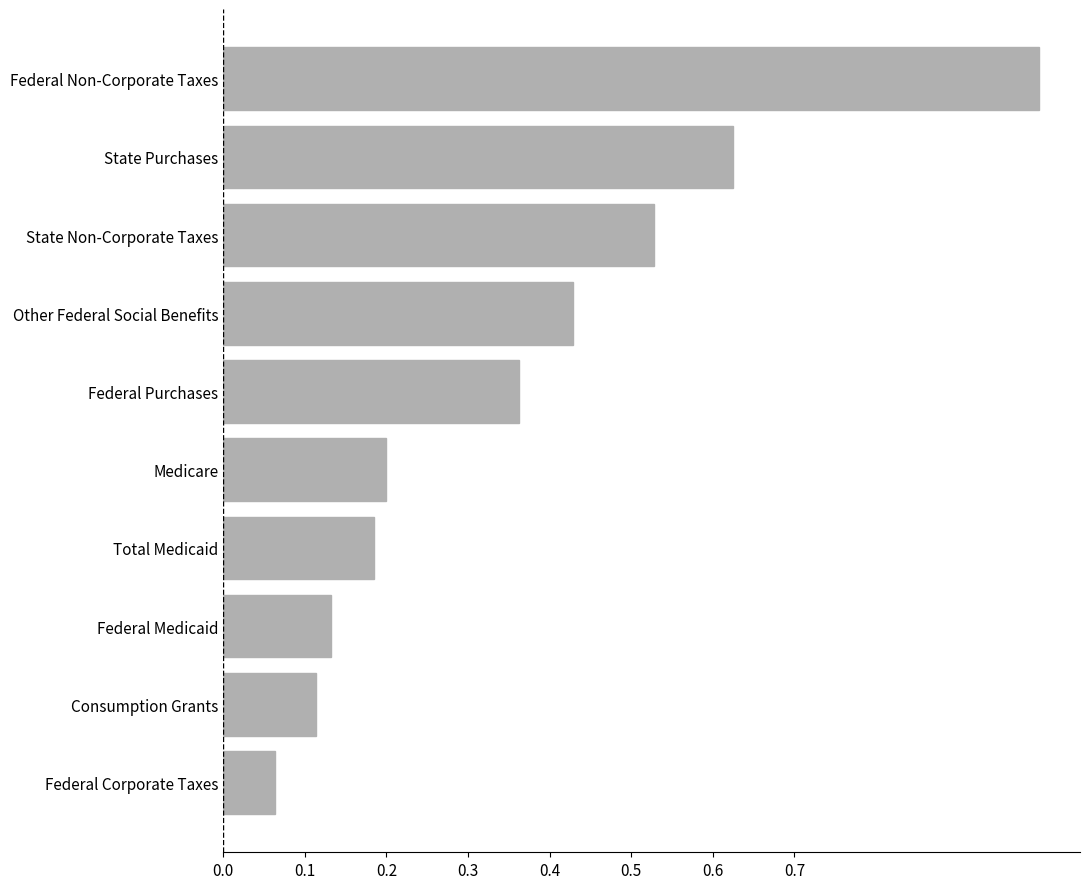

At which category does the chart reach its minimum across all series?

Federal Corporate Taxes